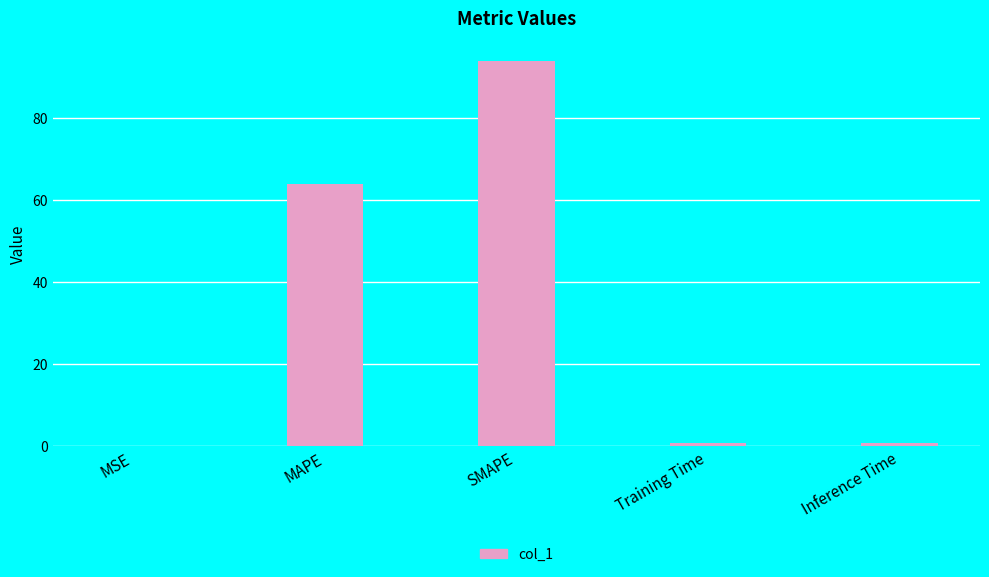

What is the change in value from MAPE to SMAPE?

+30.1